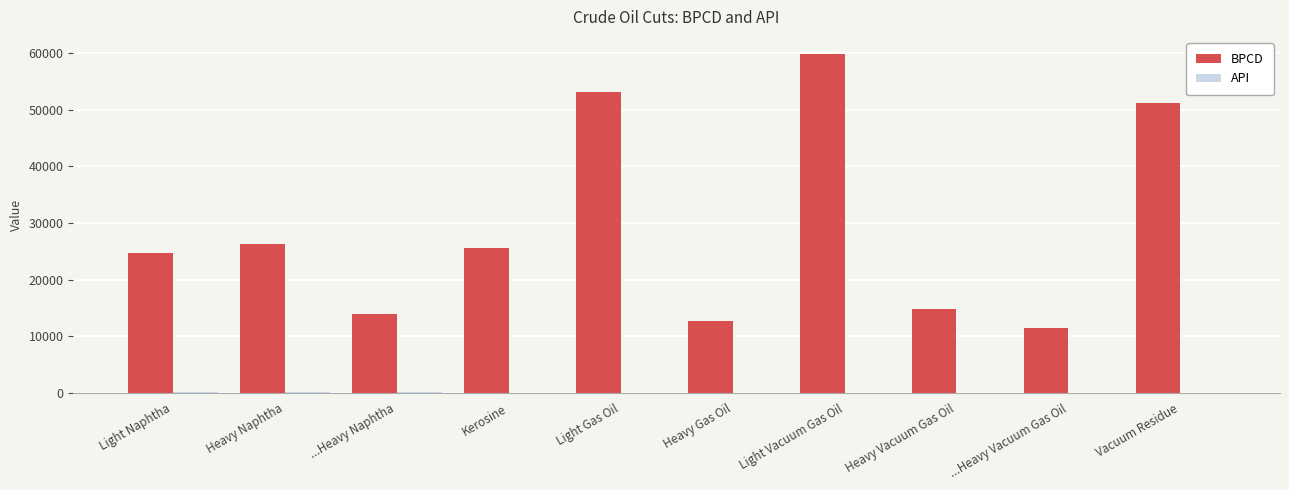

What is the greatest value displayed?

59850.0